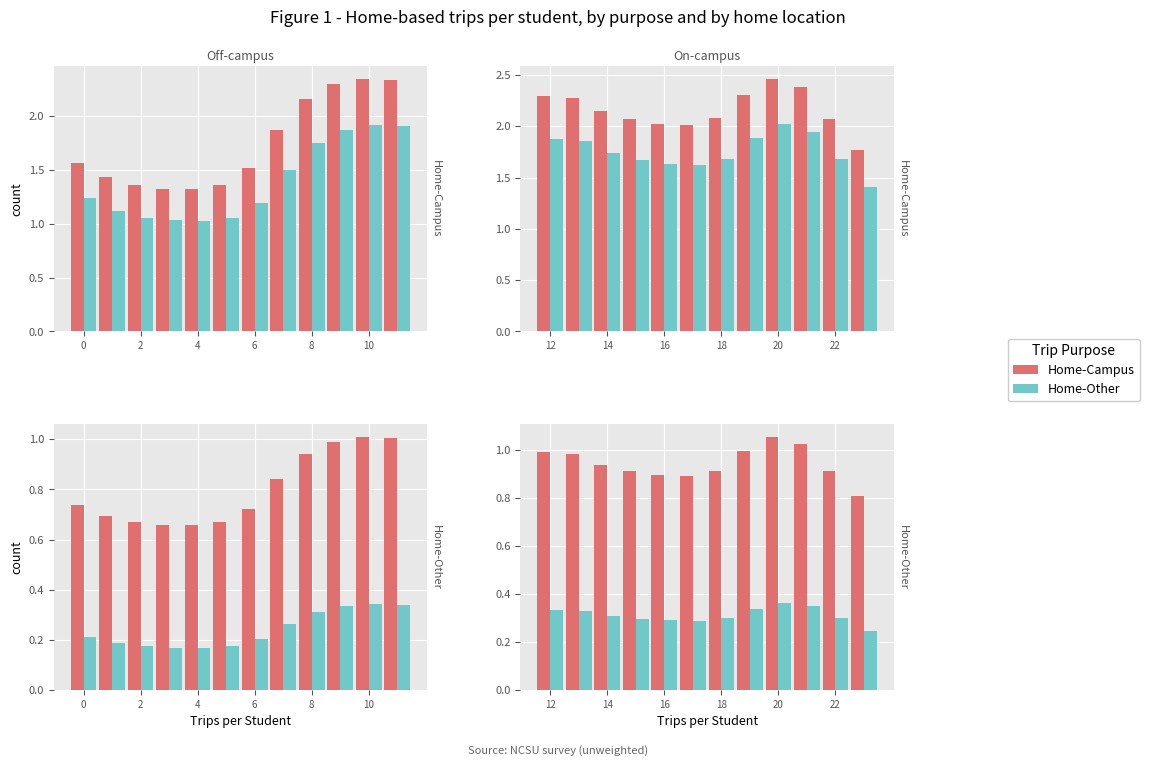

What is the label of the 6th bar from the right?

18